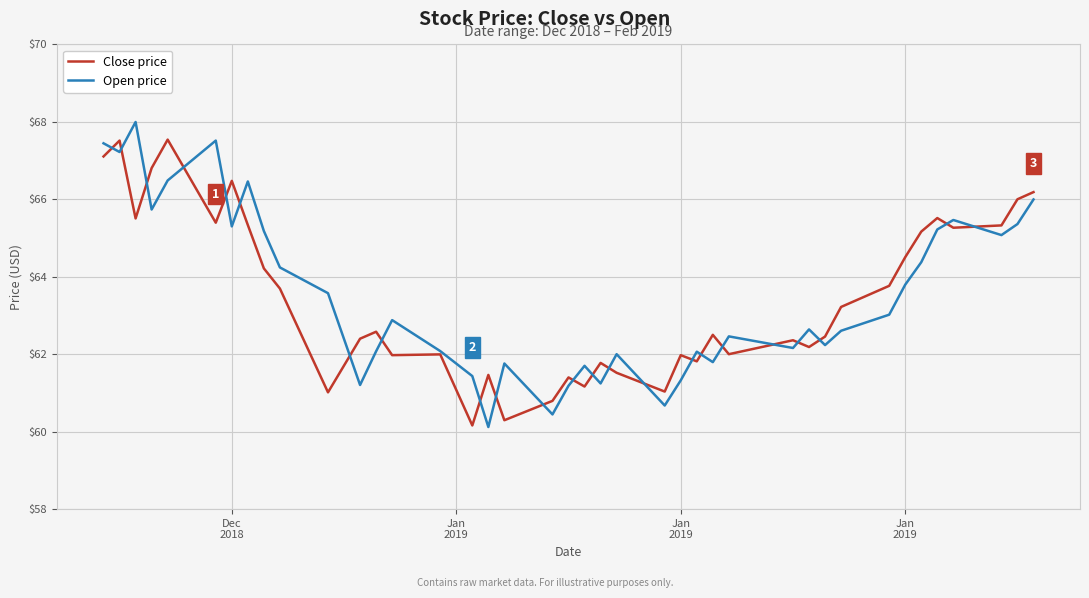

What is the highest value of the Open price series?

68.0